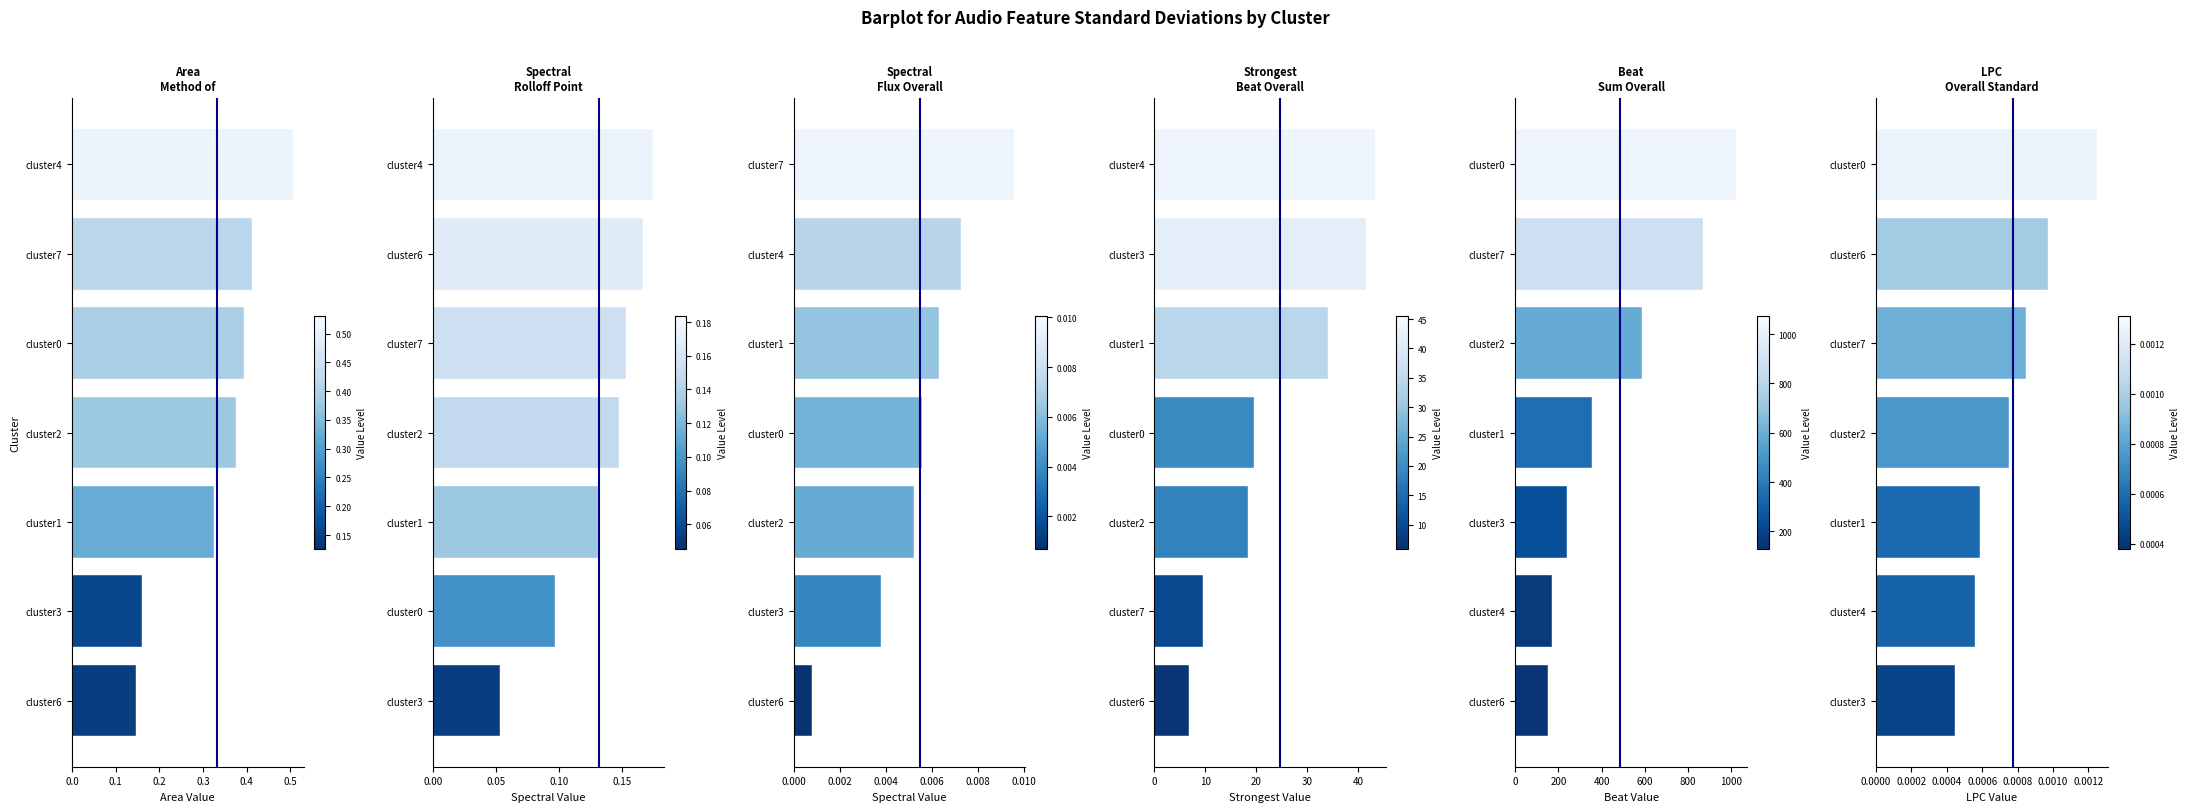

Reading left to right, what are all the values shown in this chart?

Area Method of Moments of MFCCs Overall Standard Deviation: 0.1	0.2	0.3	0.4	0.4	0.4	0.5
Spectral Rolloff Point Overall Standard Deviation: 0.1	0.1	0.1	0.1	0.2	0.2	0.2
Spectral Flux Overall Standard Deviation: 0.0	0.0	0.0	0.0	0.0	0.0	0.0
Strongest Beat Overall Standard Deviation: 6.9	9.6	18.3	19.5	34.2	41.6	43.4
Beat Sum Overall Standard Deviation: 150.6	172.1	240.1	355.8	586.9	870.5	1023.0
LPC Overall Standard Deviation: 0.0	0.0	0.0	0.0	0.0	0.0	0.0